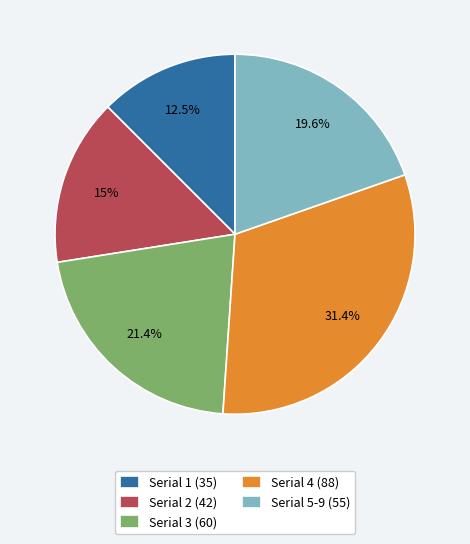

Does any single category account for the majority?

No